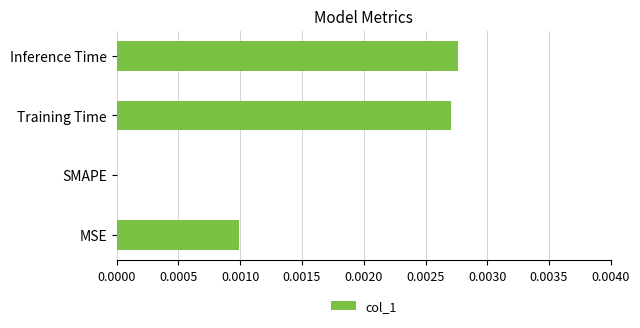

True or false: the data shows 0.0 at MSE.

True